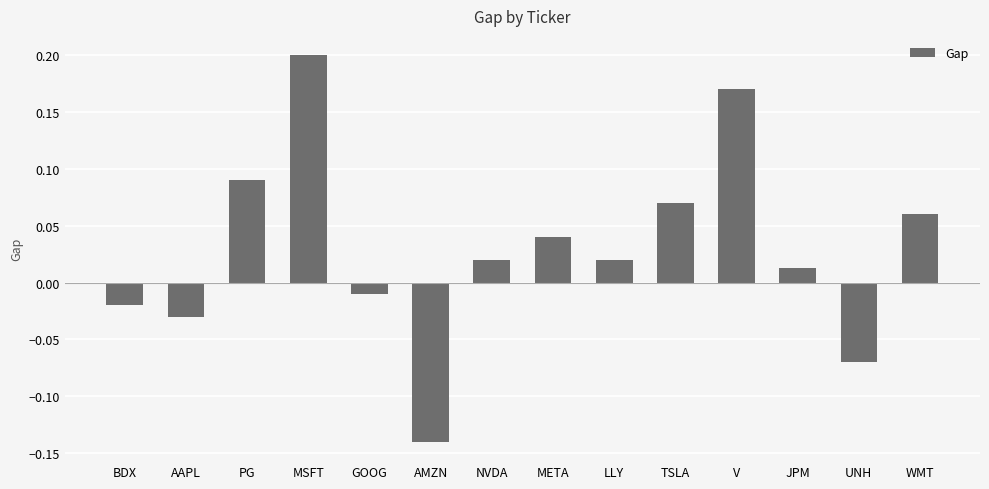

How many values are below 0?

5